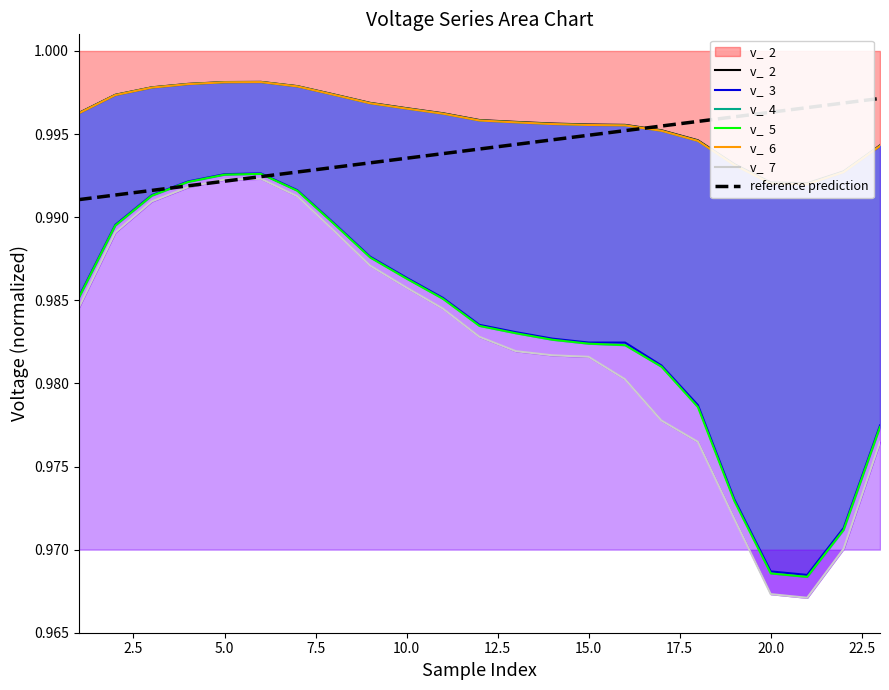

At 11, list the series in order from smallest to largest.

v_  7, v_  5, v_  3, v_  6, v_  4, v_  2